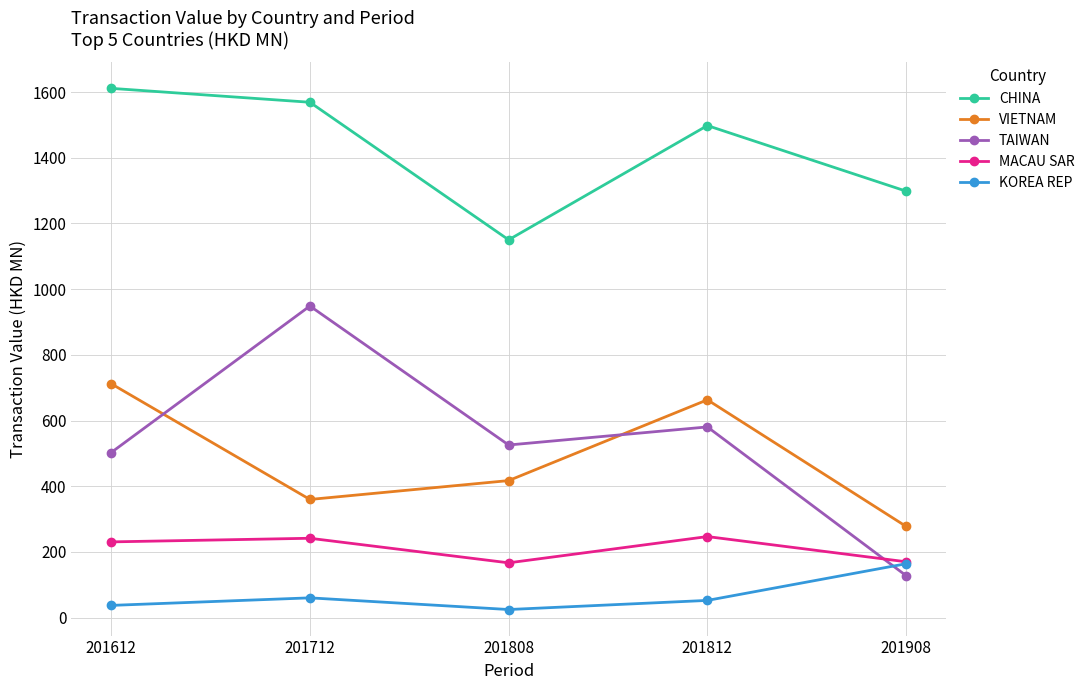

At which category is the sum across all series the highest?

201712